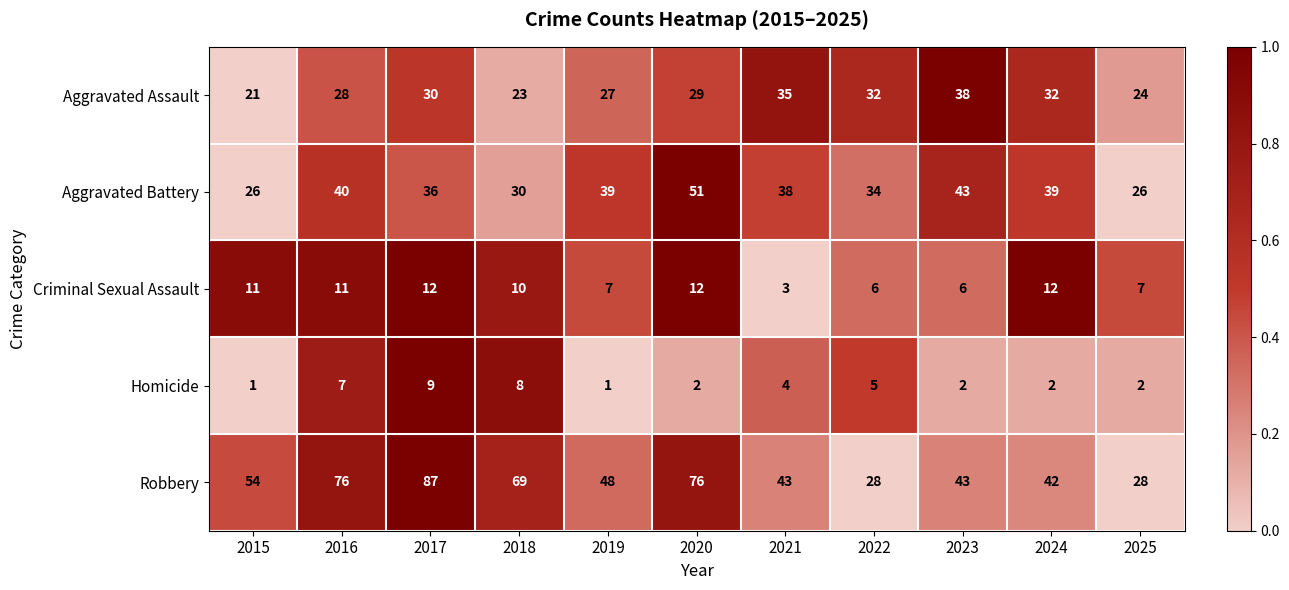

The Aggravated Battery series shows 51 at 2020. True or false?

True